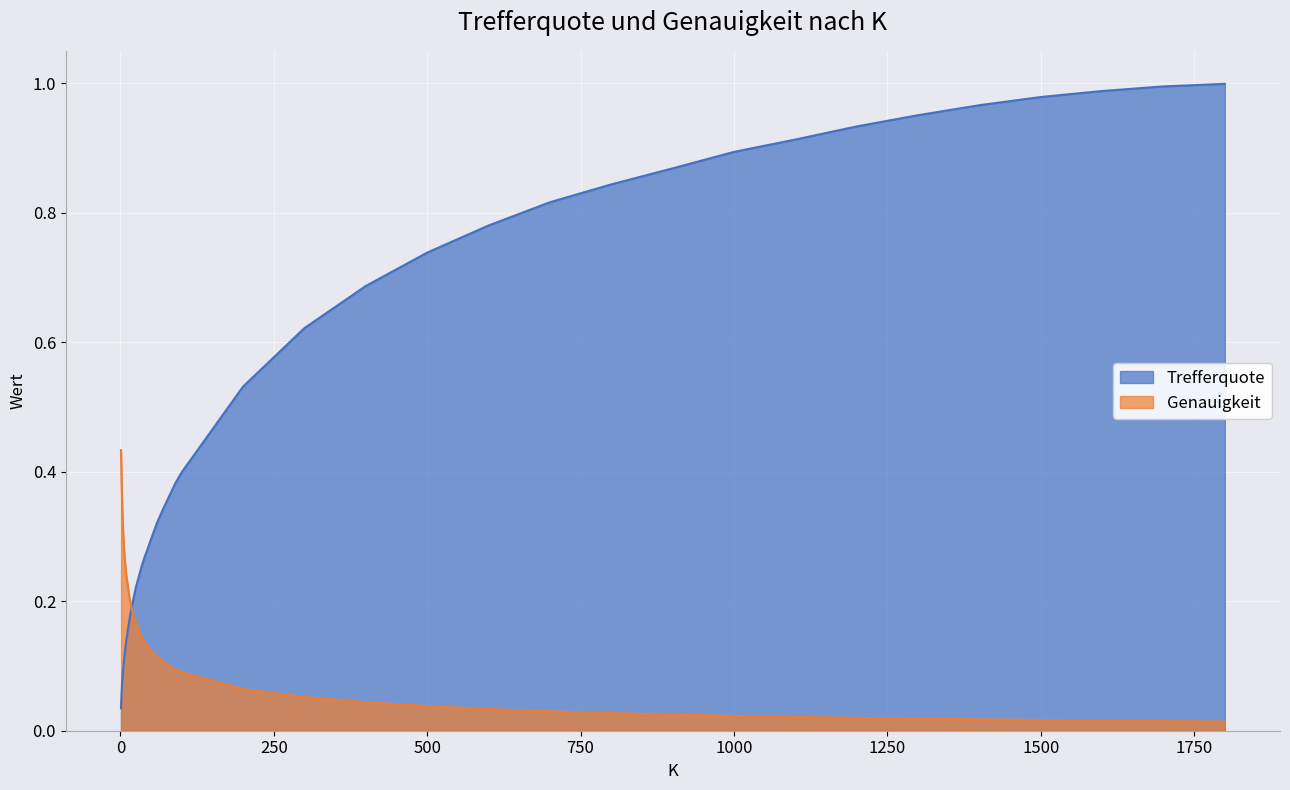

What are all the series names shown in the legend?

Trefferquote, Genauigkeit